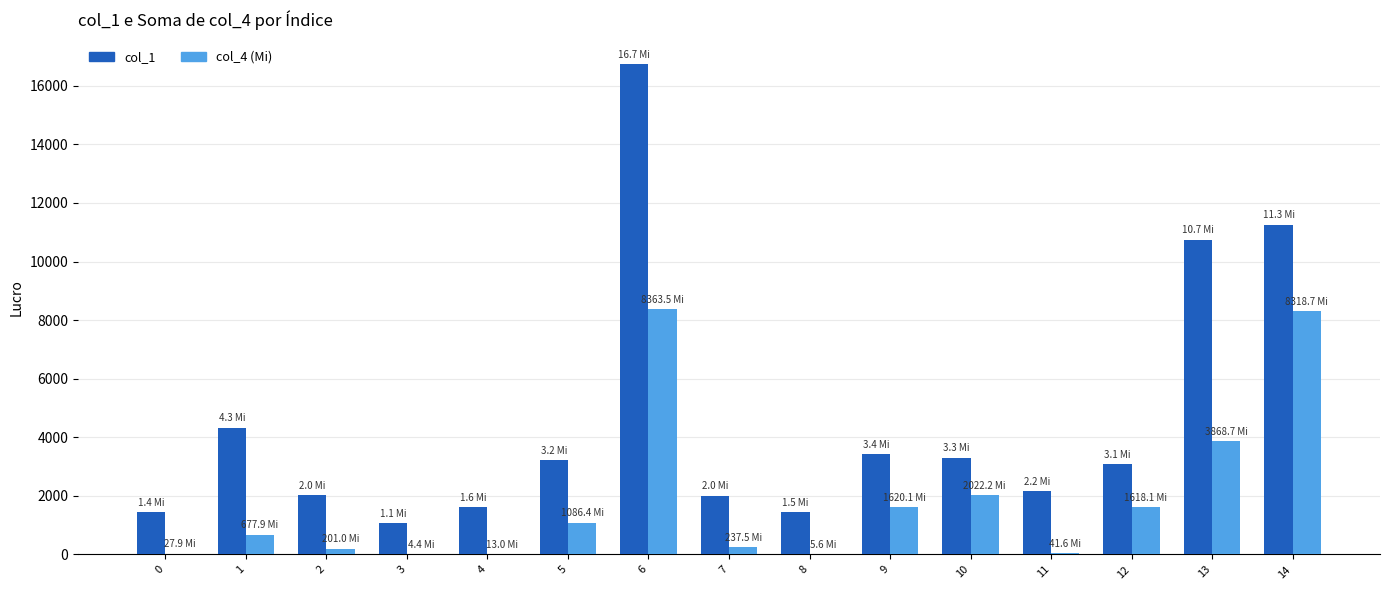

Are the bars grouped side by side (vs. stacked)?

Yes